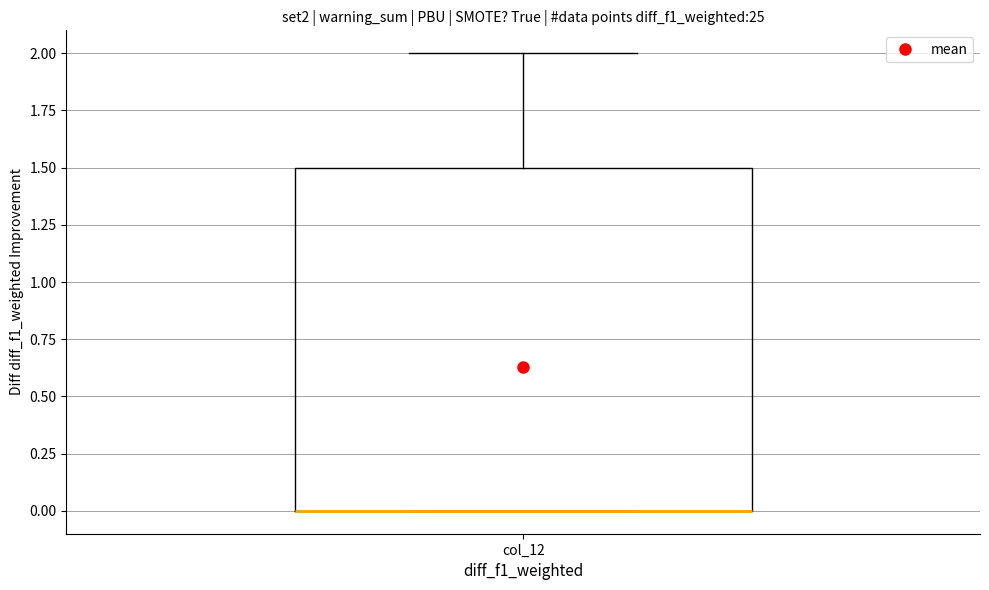

Read this box plot against the y-axis: the position of the median line, the range covered by the box, and the ends of both whiskers. The values are not printed on the chart, so give them approximately, as read against the axis.

median 0.0 (drawn on the box's lower edge), box 0.0 to 1.5, whiskers 0.0 to 2.0